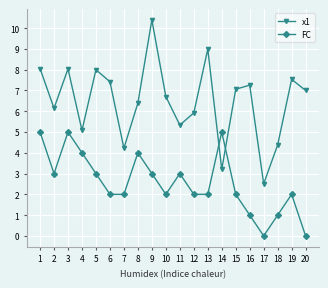

What is the difference between the maximum and second lowest values in the FC series?

5.0